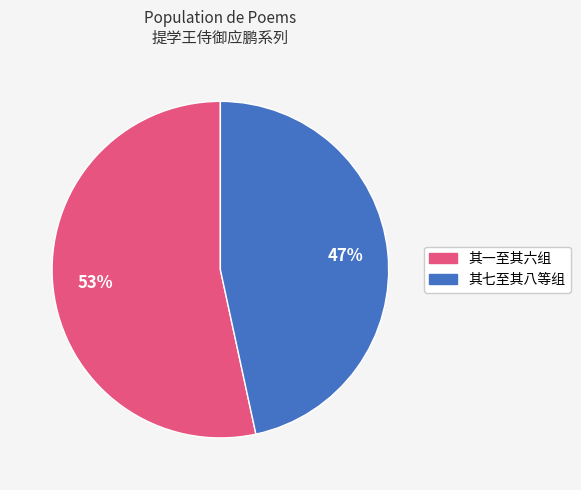

To the nearest percent, what is the average slice percentage?

50%